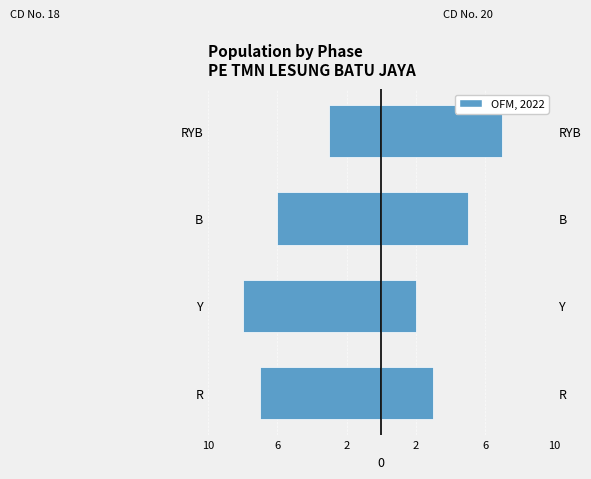

What is the value of the CD No. 20 bar at the 3rd from the left?

5